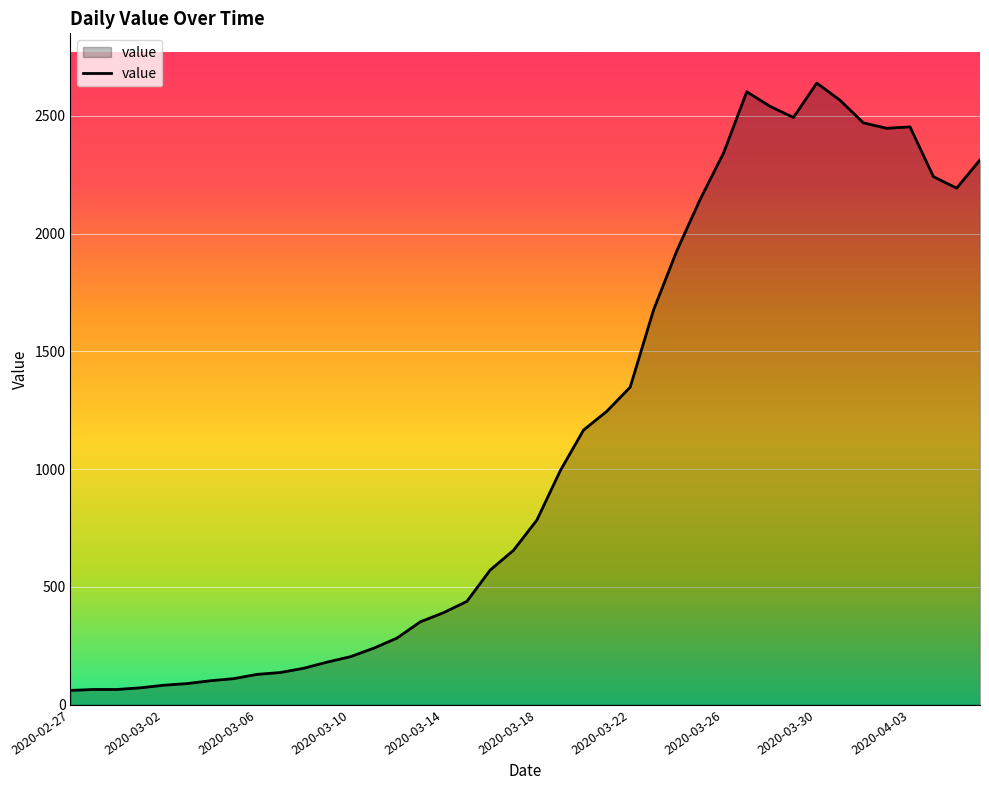

What is the difference between the maximum and minimum values?

2578